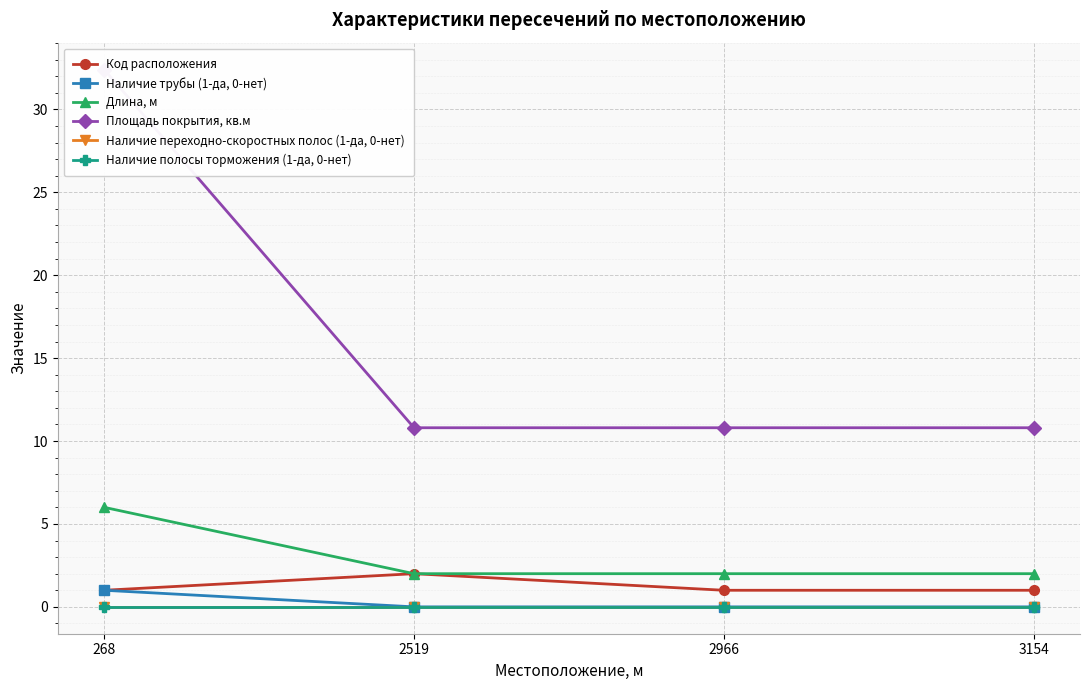

What is the difference between the Длина, м values at 2966 and 268?

4